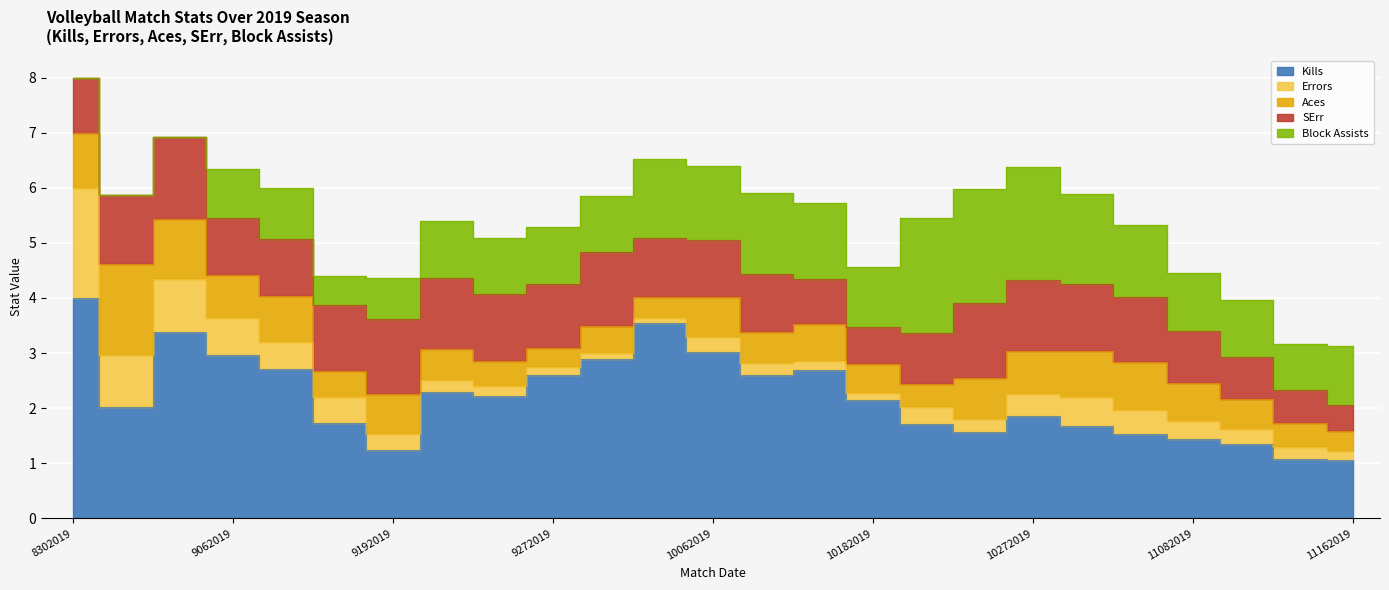

In Block Assists, how many points are lower than both neighbors (excluding endpoints)?

4